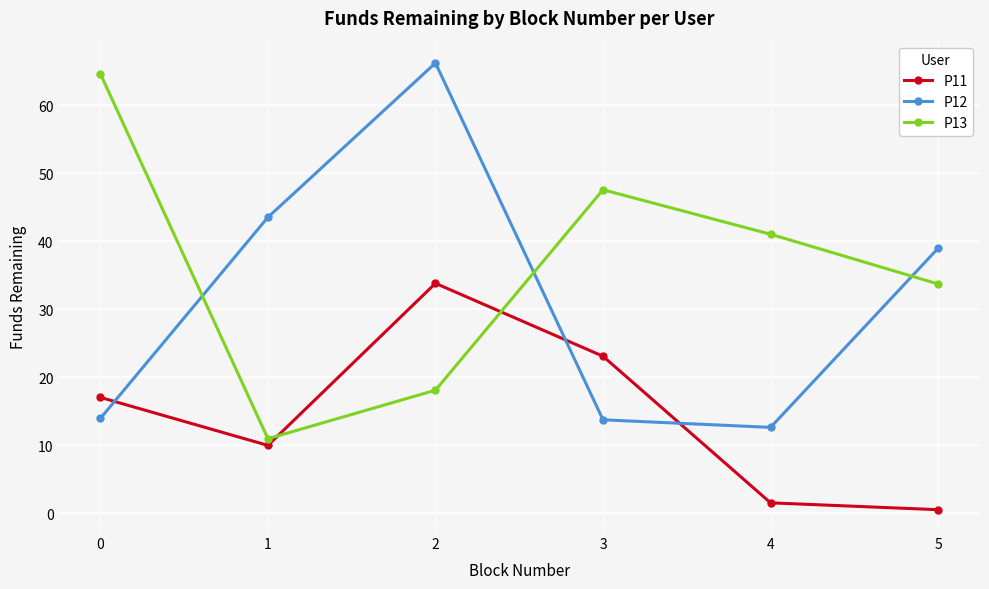

How many data points does each series have?

6